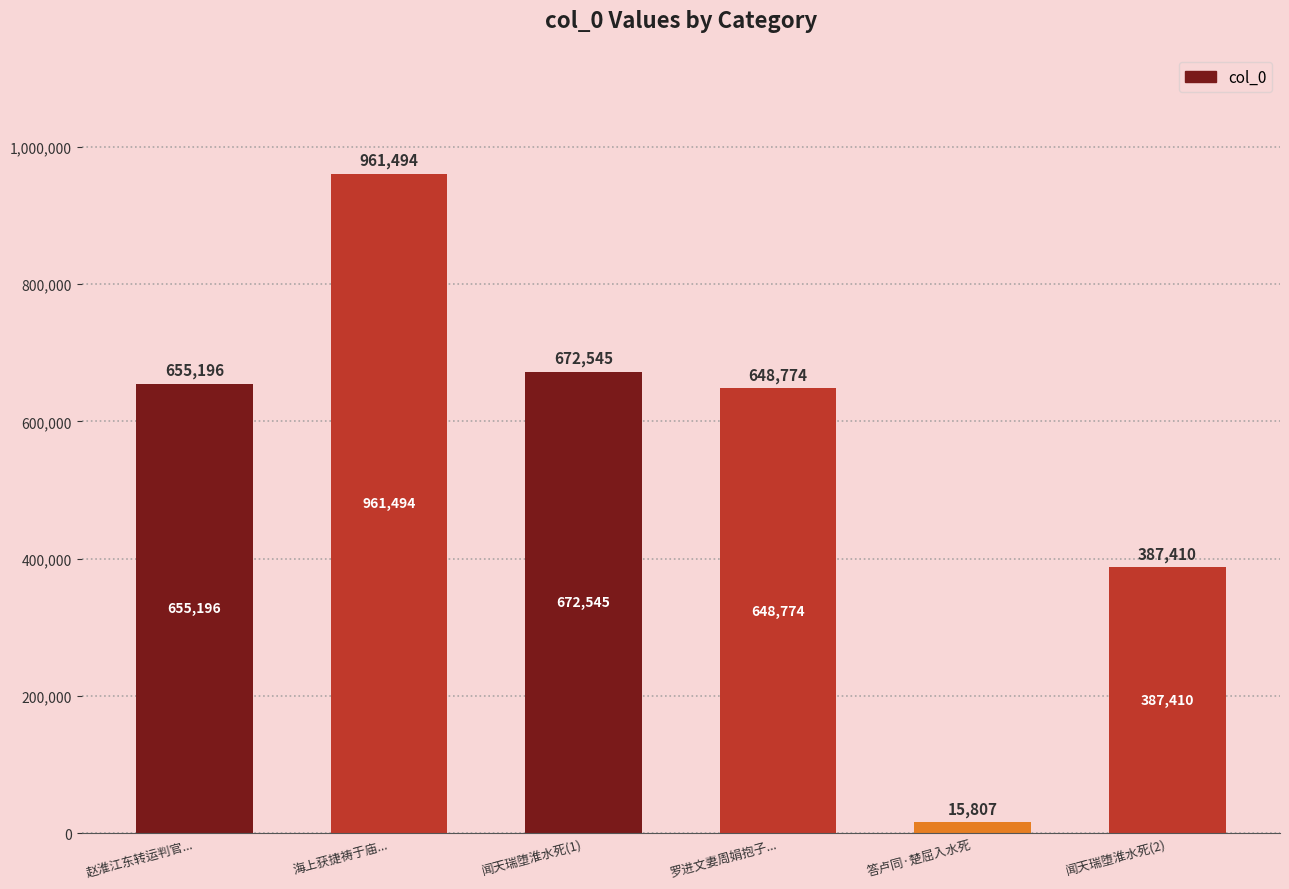

What is the value of the 1st bar from the left?

655196